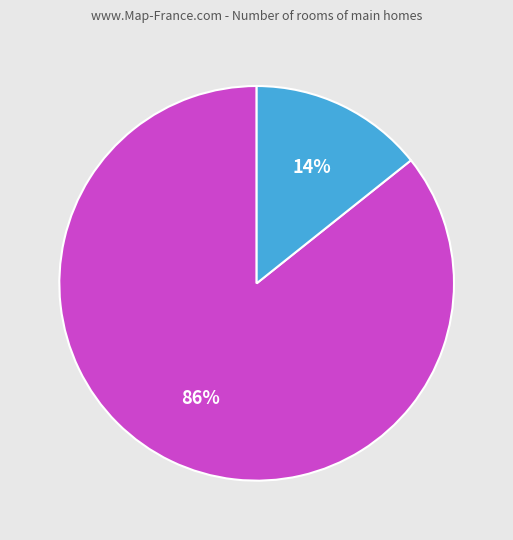

To the nearest percent, what is the average slice percentage?

50%